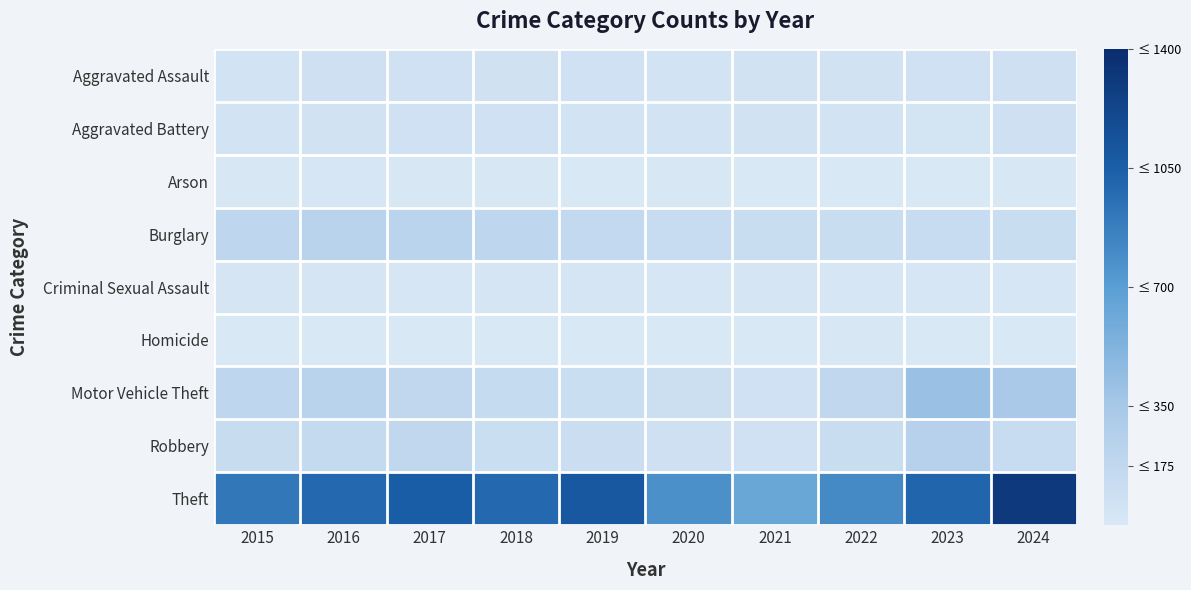

List the series in order of their peak value, lowest first.

Homicide, Arson, Criminal Sexual Assault, Aggravated Assault, Aggravated Battery, Burglary, Robbery, Motor Vehicle Theft, Theft